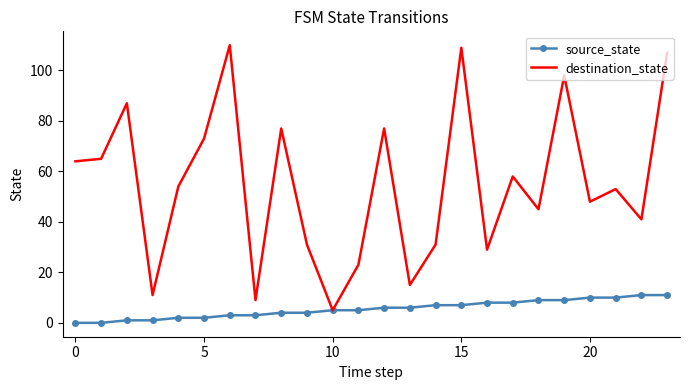

Which series has the largest total across all categories?

destination_state